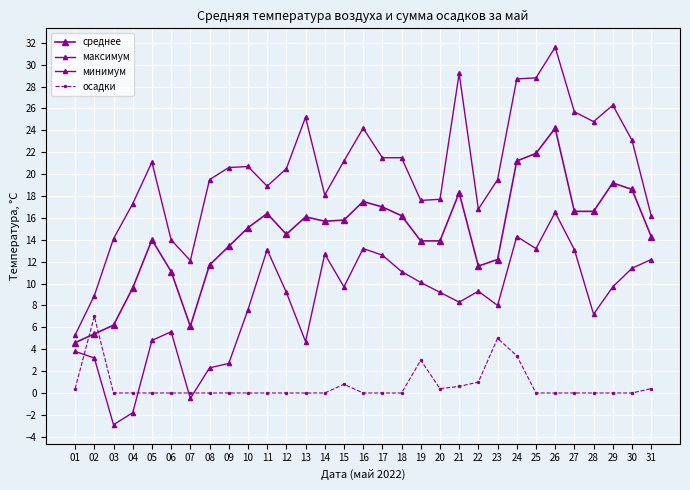

What is the value of the максимум point at the 18th from the left?

21.5